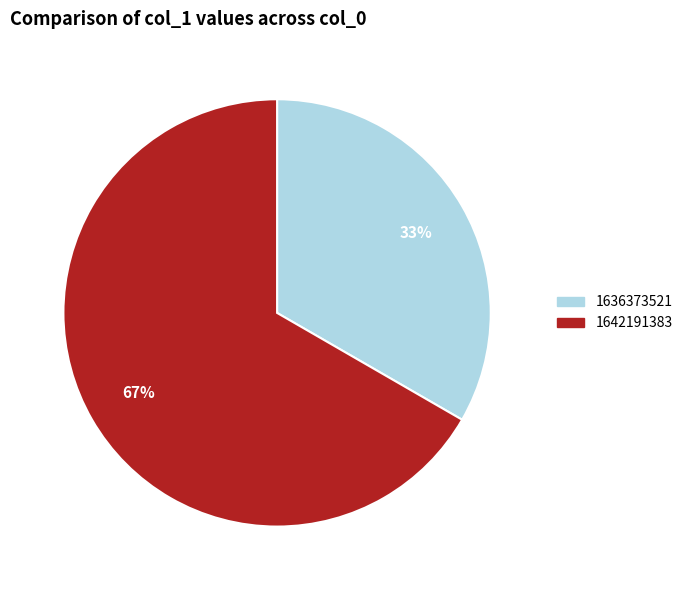

Is it true that 1642191383 is 73% of the pie?

False